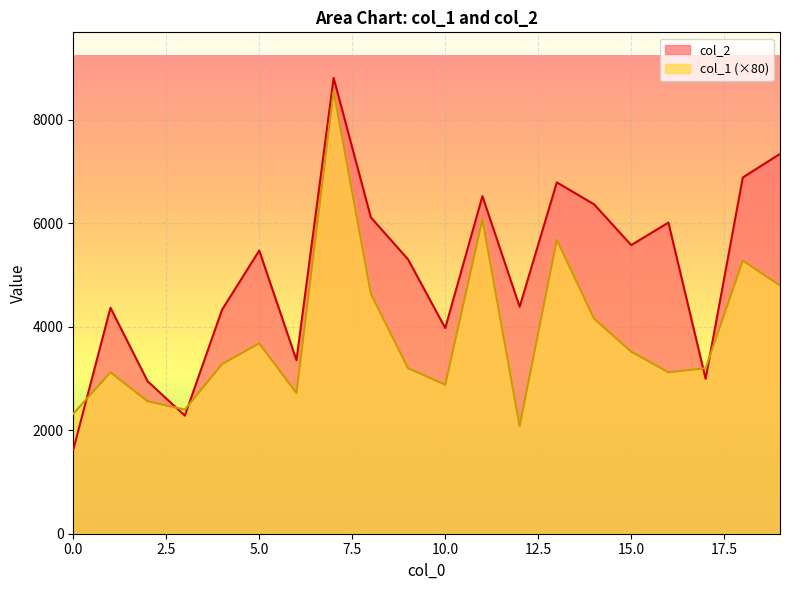

Which series ends up on top after the final intersection of col_2 and col_1?

col_2